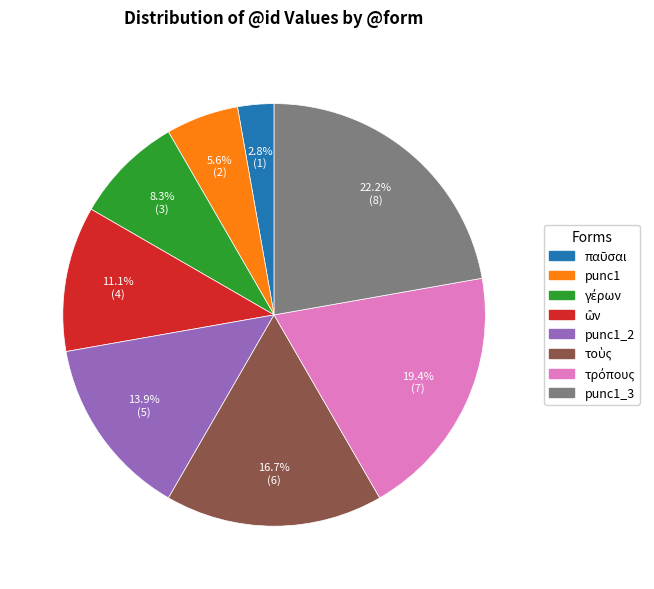

Does any single category account for the majority?

No